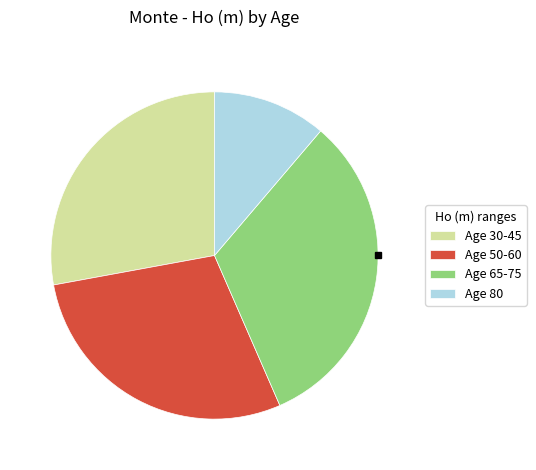

Combined, do Age 30-45 and Age 65-75 account for over 50%?

Yes